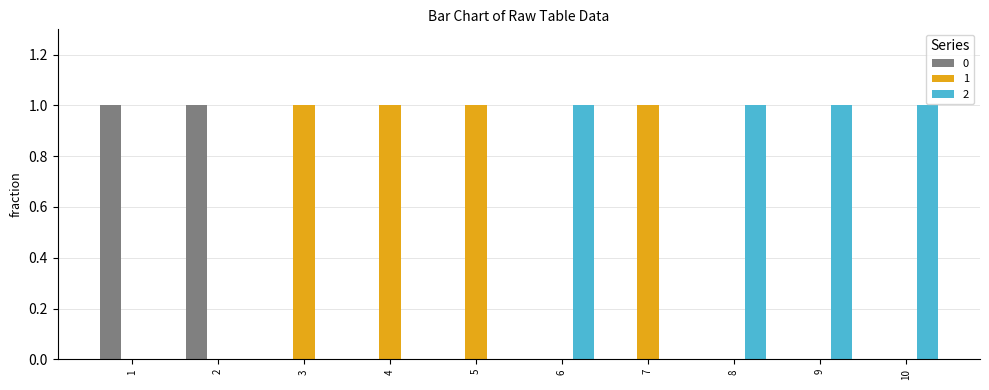

Reading left to right, what are all the values shown in this chart?

0: 1=1	2=1	3=0	4=0	5=0	6=0	7=0	8=0	9=0	10=0
1: 1=0	2=0	3=1	4=1	5=1	6=0	7=1	8=0	9=0	10=0
2: 1=0	2=0	3=0	4=0	5=0	6=1	7=0	8=1	9=1	10=1